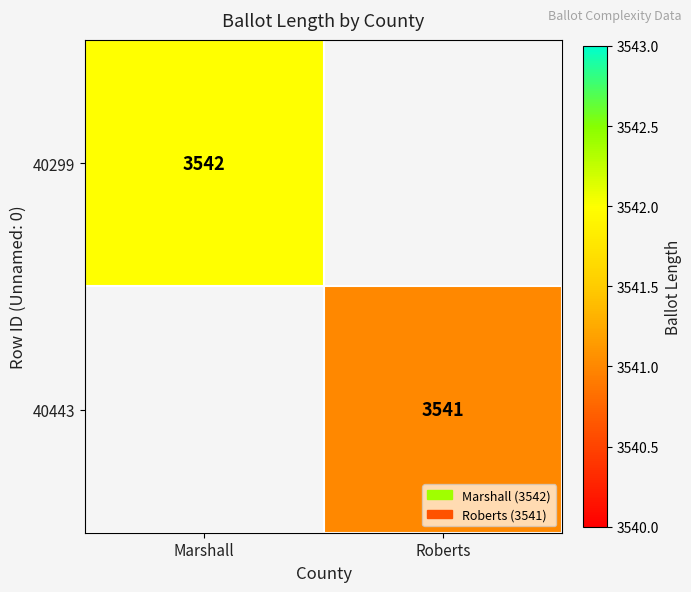

The value of 40299 at Marshall is 3542. True or false?

True